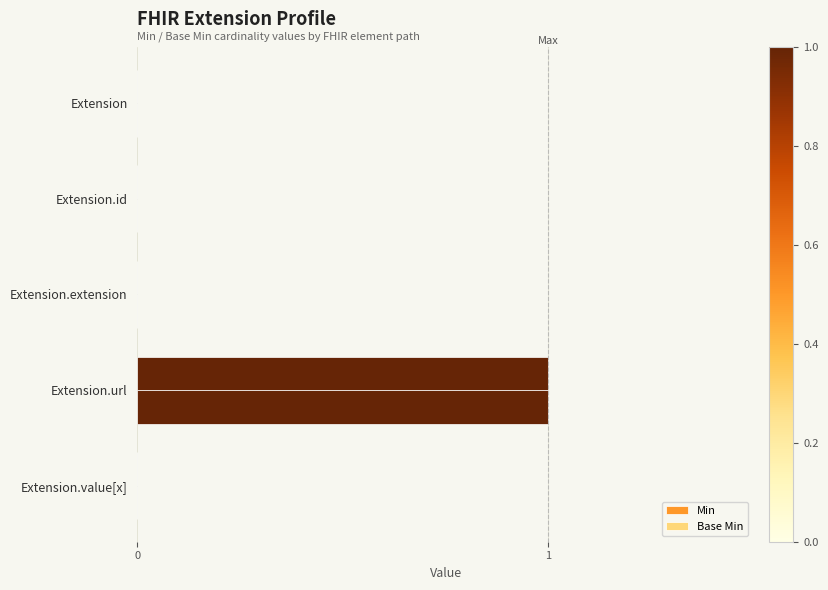

How many data points does each series have?

5